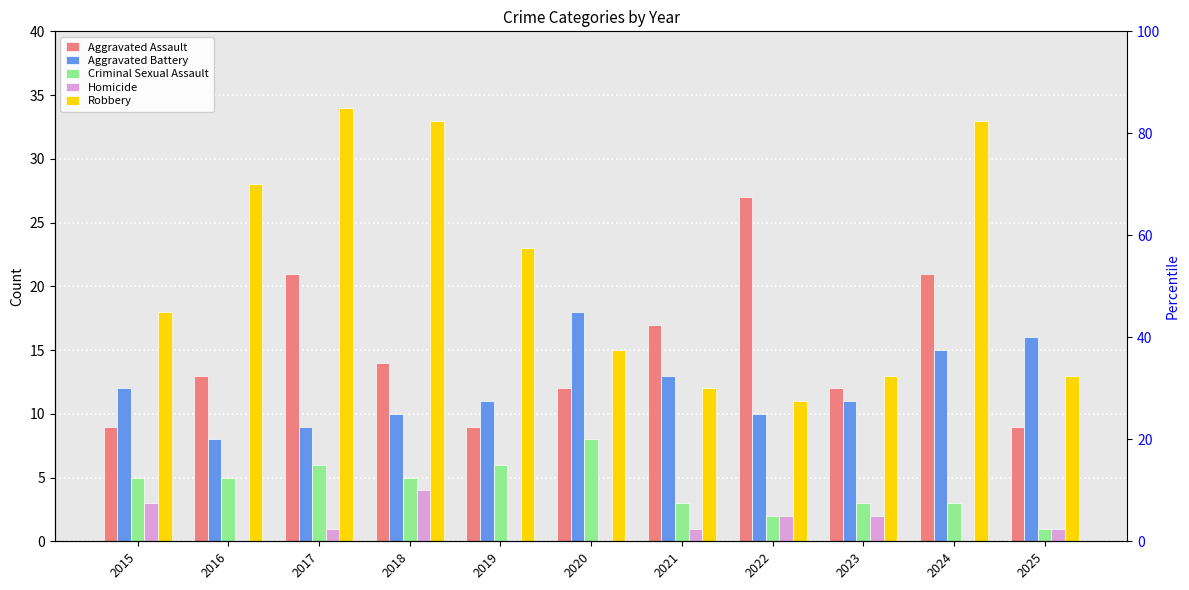

Is it true that Robbery equals 4 at 2021?

False